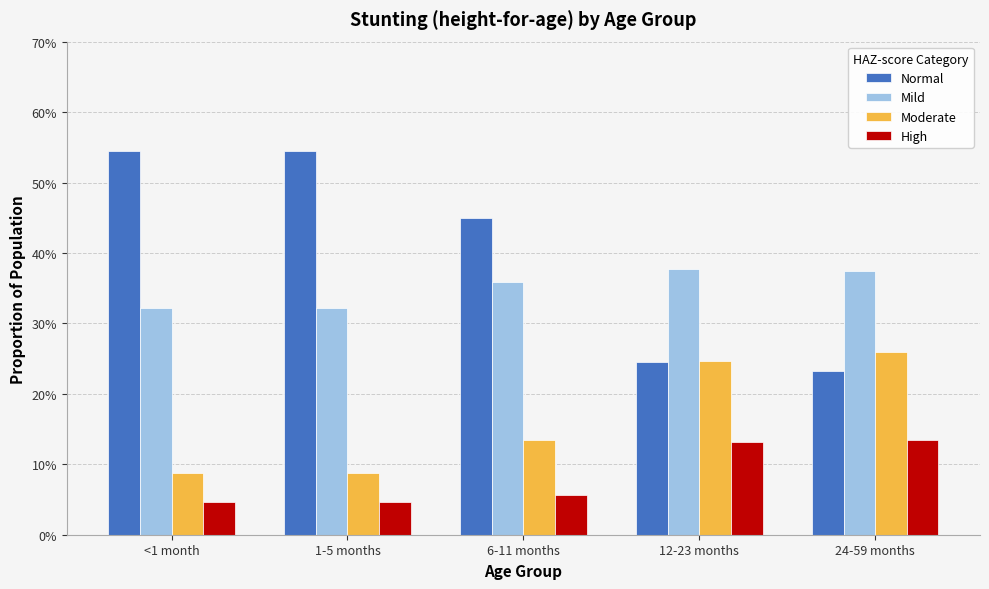

At which label does Moderate reach its peak?

24-59 months